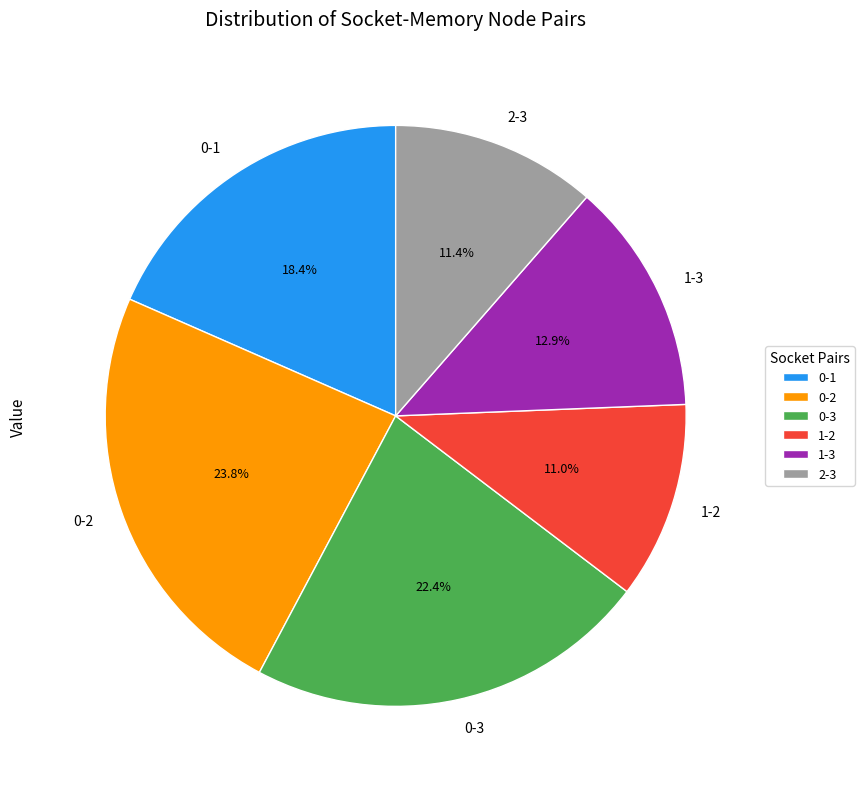

Which slice is the largest?

0-2